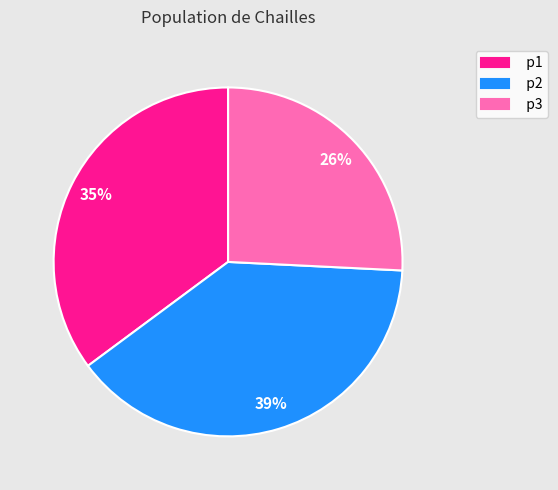

What is the ratio of the value at p2 to the value at p3?

1.5